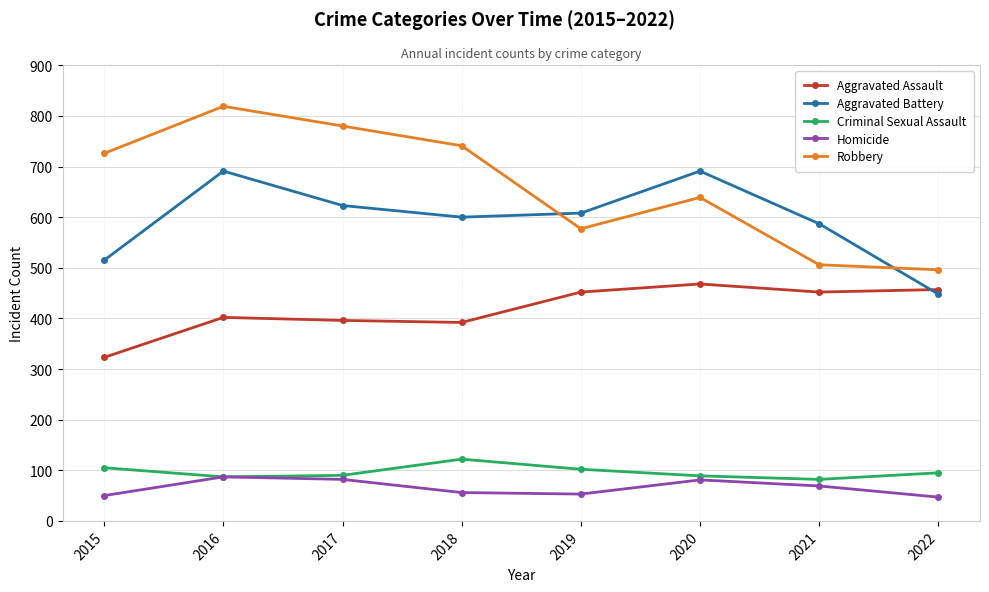

What is the maximum value for Criminal Sexual Assault?

122